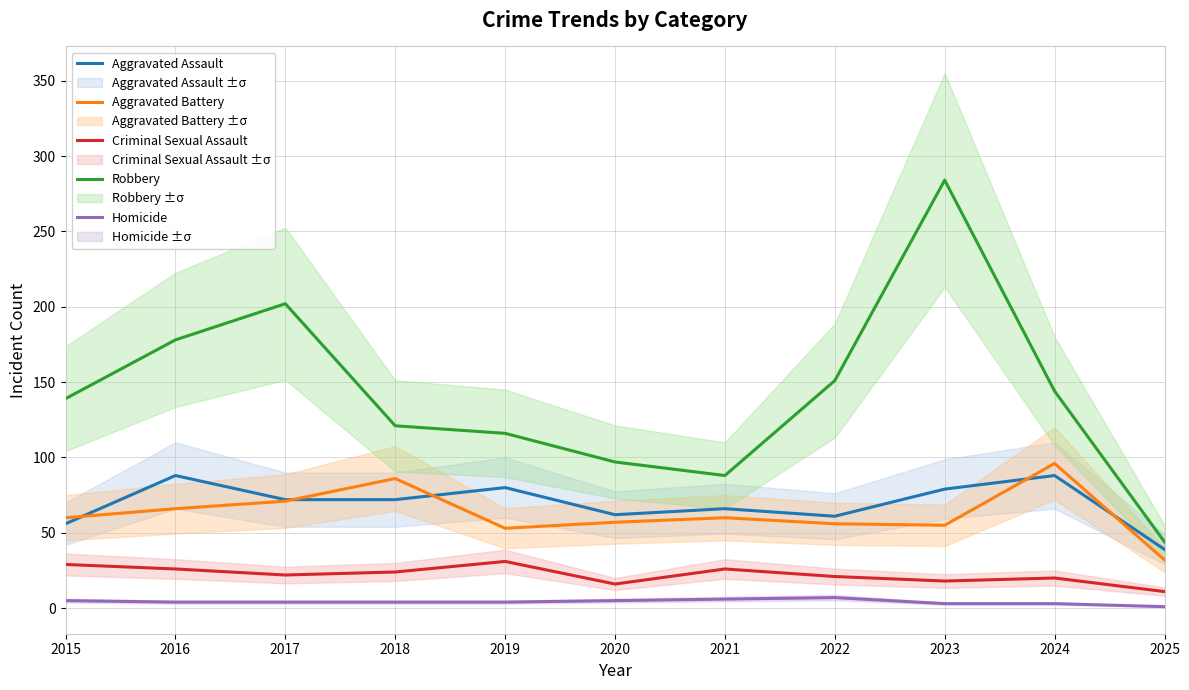

After their last crossing, which series has the higher values: Aggravated Assault or Aggravated Battery?

Aggravated Assault